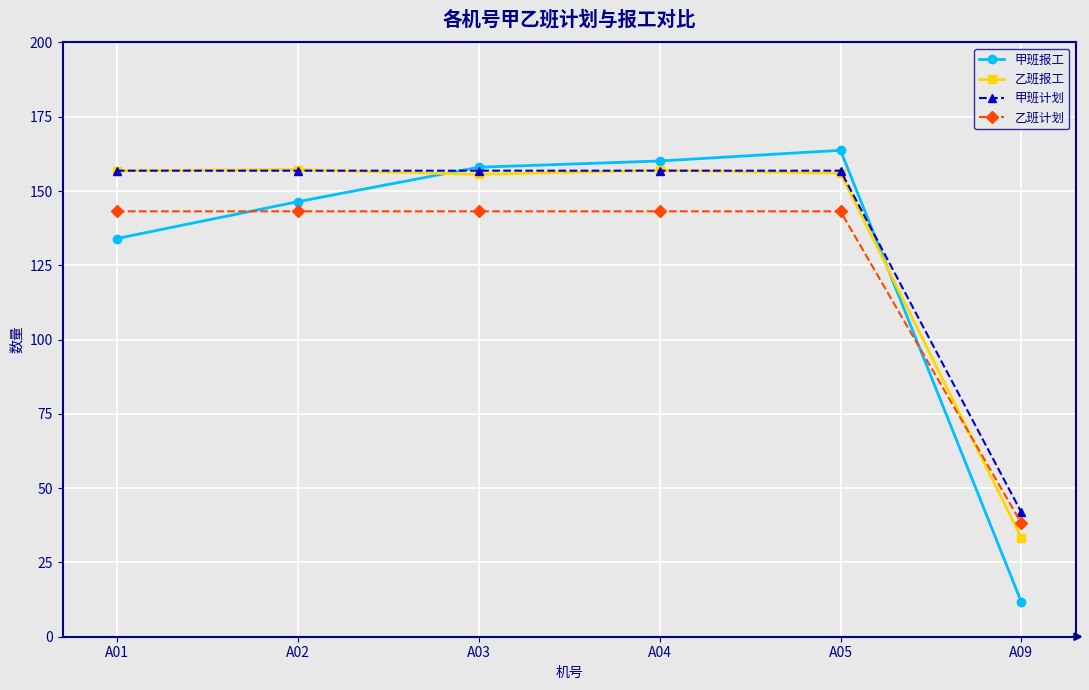

Does the chart have visible grid lines?

Yes